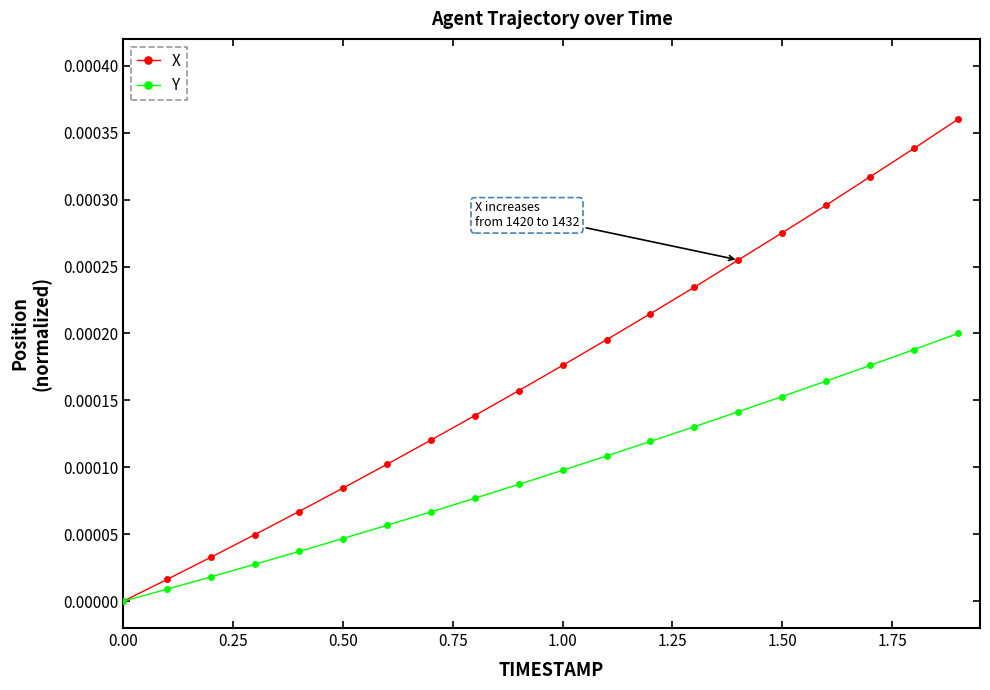

List the series in order of their peak value, highest first.

X, Y